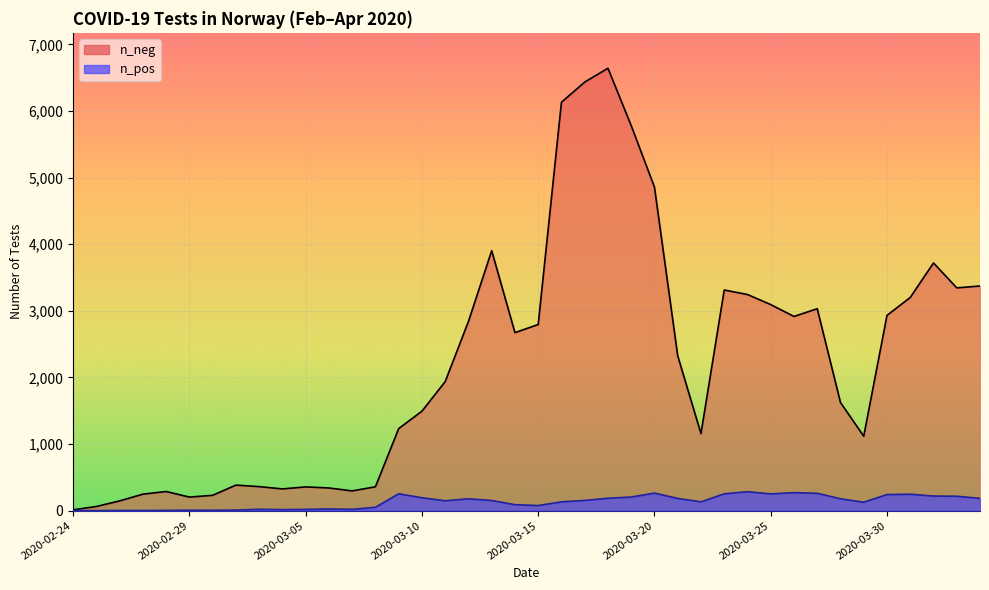

Reading left to right, transcribe all the data shown in this chart.

n_neg: 12	62	146	247	287	203	230	383	360	326	356	340	296	358	1231	1493	1937	2840	3902	2672	2794	6131	6433	6641	5779	4856	2324	1156	3312	3244	3093	2915	3031	1623	1117	2931	3200	3718	3344	3372
n_pos: 0	0	2	2	3	6	5	8	20	15	18	25	19	50	253	193	148	177	152	89	76	132	153	186	204	263	183	132	252	284	251	270	260	178	126	241	246	219	216	184